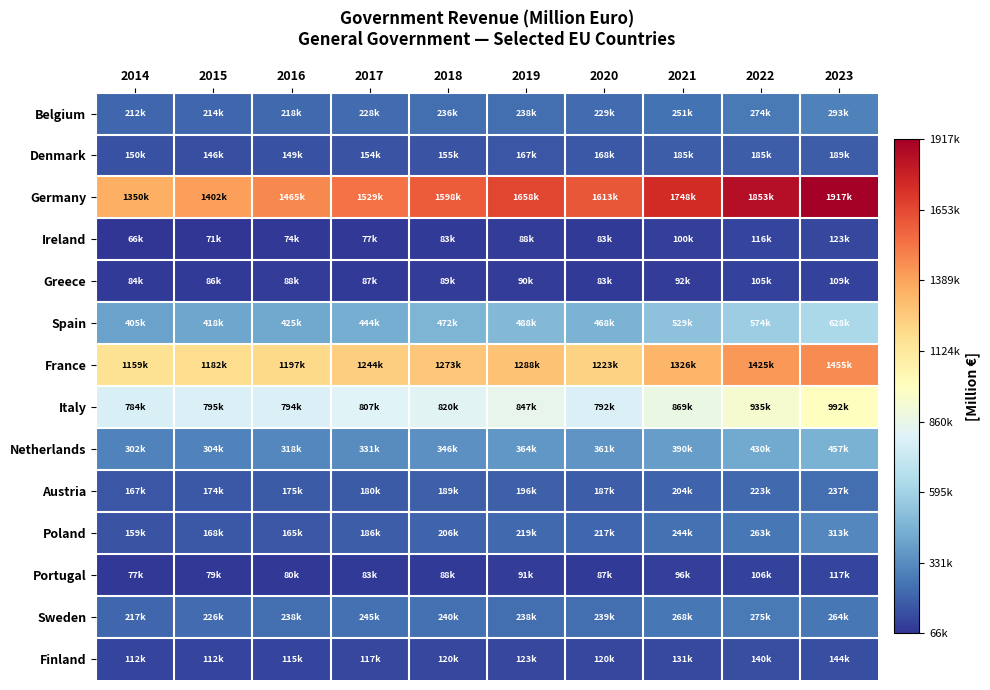

Reading left to right, extract all data points from this chart.

Belgium: 2014=211555.8	2015=213609.7	2016=218293.2	2017=228314.7	2018=236191.2	2019=238300.2	2020=229177.7	2021=250657.2	2022=274039.8	2023=292623.9
Denmark: 2014=150163.2	2015=145686.1	2016=148624.1	2017=153919.3	2018=155218.8	2019=166893.6	2020=167614.1	2021=184796.2	2022=184800.0	2023=188736.0
Germany: 2014=1350164.0	2015=1401532.0	2016=1465493.0	2017=1529123.0	2018=1597996.0	2019=1657565.0	2020=1612652.0	2021=1747866.0	2022=1852590.0	2023=1917448.0
Ireland: 2014=66266.5	2015=71058.2	2016=73821.9	2017=77034.9	2018=83238.6	2019=88298.4	2020=83265.1	2021=99517.6	2022=115881.1	2023=123452.8
Greece: 2014=84036.0	2015=85680.0	2016=88112.0	2017=87455.0	2018=89407.0	2019=89805.0	2020=83319.0	2021=91903.0	2022=104754.0	2023=108615.0
Spain: 2014=405125.0	2015=417645.0	2016=425316.0	2017=444005.0	2018=472250.0	2019=488347.0	2020=468267.0	2021=528950.0	2022=574012.0	2023=628283.0
France: 2014=1159145.1	2015=1182326.8	2016=1196622.9	2017=1244386.9	2018=1273016.1	2019=1287929.2	2020=1223272.6	2021=1326274.8	2022=1424969.5	2023=1455038.0
Italy: 2014=783525.0	2015=794792.0	2016=794041.0	2017=807248.0	2018=820050.0	2019=847437.0	2020=791669.0	2021=869213.0	2022=934972.0	2023=992119.0
Netherlands: 2014=301973.0	2015=303955.0	2016=317914.0	2017=330943.0	2018=345746.0	2019=364103.0	2020=360920.0	2021=389572.0	2022=429861.0	2023=457397.0
Austria: 2014=166617.1	2015=173569.4	2016=174946.0	2017=180140.9	2018=189271.5	2019=196311.5	2020=186768.3	2021=204468.6	2022=222676.4	2023=236950.8
Poland: 2014=159482.6	2015=168244.0	2016=165372.2	2017=185963.1	2018=205590.1	2019=219078.6	2020=217421.1	2021=243829.2	2022=263469.4	2023=312748.6
Portugal: 2014=76797.1	2015=78651.4	2016=79999.0	2017=83059.5	2018=87853.0	2019=91366.2	2020=87189.7	2021=96378.0	2022=106276.3	2023=116608.5
Sweden: 2014=217488.8	2015=226471.2	2016=238278.3	2017=244741.0	2018=239936.3	2019=238345.6	2020=238577.7	2021=268023.7	2022=275466.4	2023=264049.6
Finland: 2014=112459.0	2015=112067.0	2016=115198.0	2017=117342.0	2018=120113.0	2019=123231.0	2020=120365.0	2021=130505.0	2022=139605.0	2023=144197.0